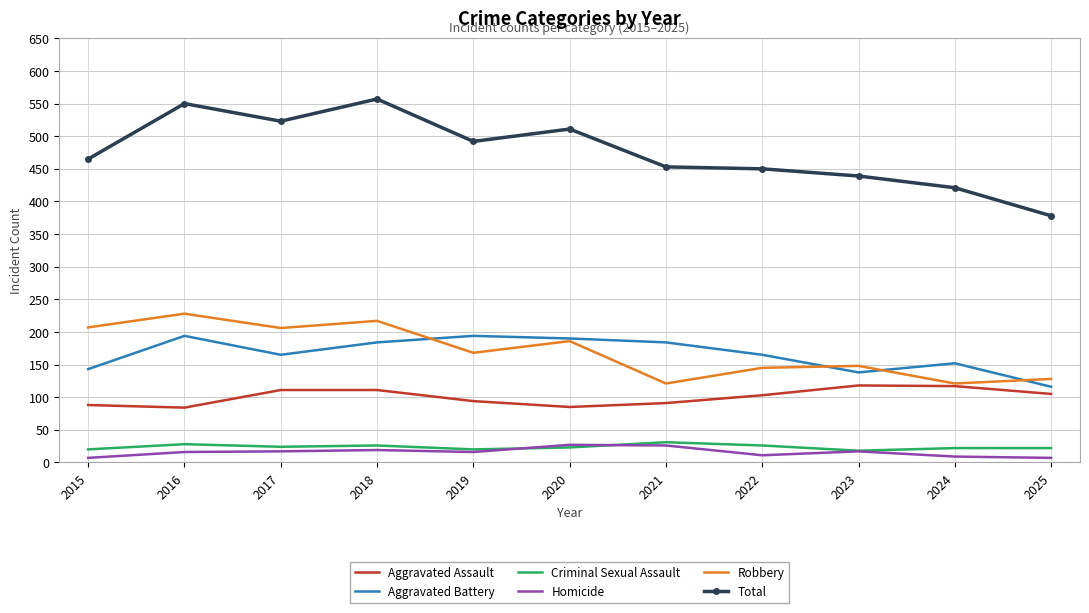

How many values in the Total series are below 465?

5